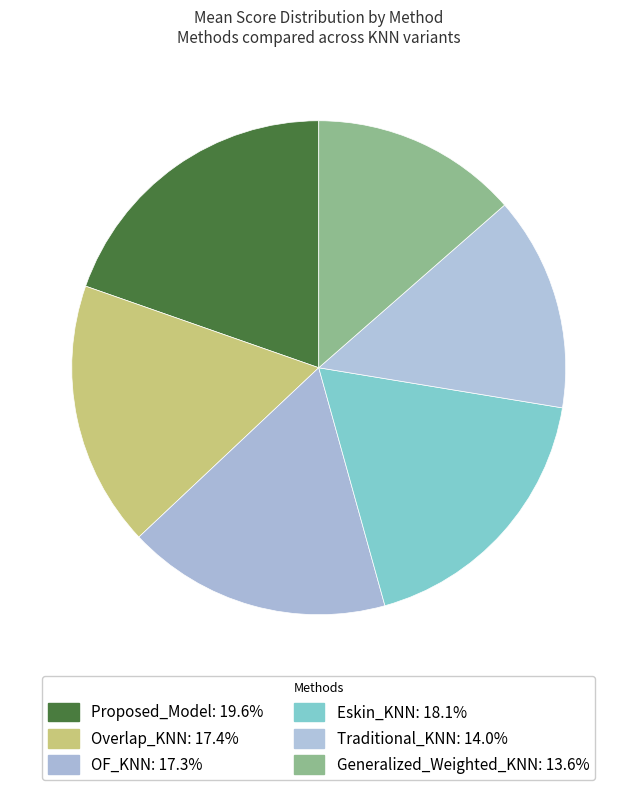

To the nearest percent, what is the combined percentage of Generalized_Weighted_KNN and Proposed_Model?

33%